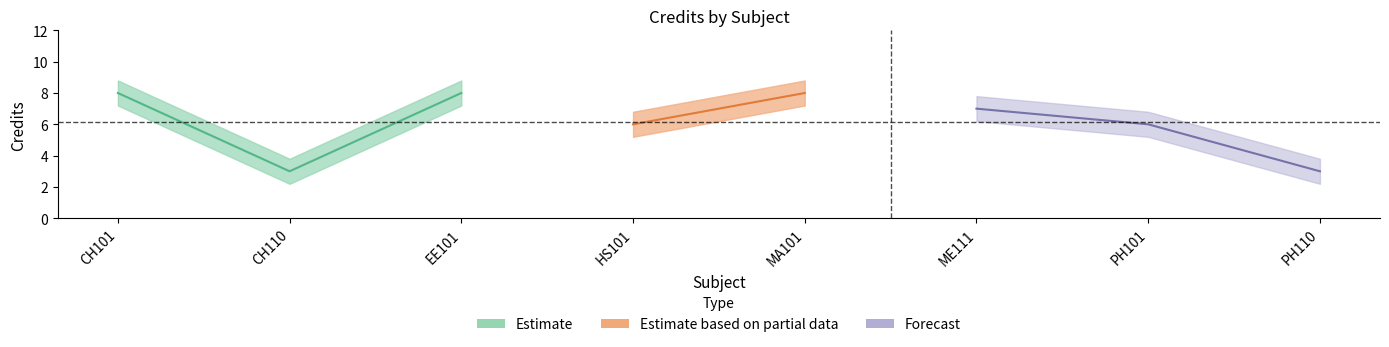

What is the difference between the maximum and minimum values in the Credit_lower series?

5.0